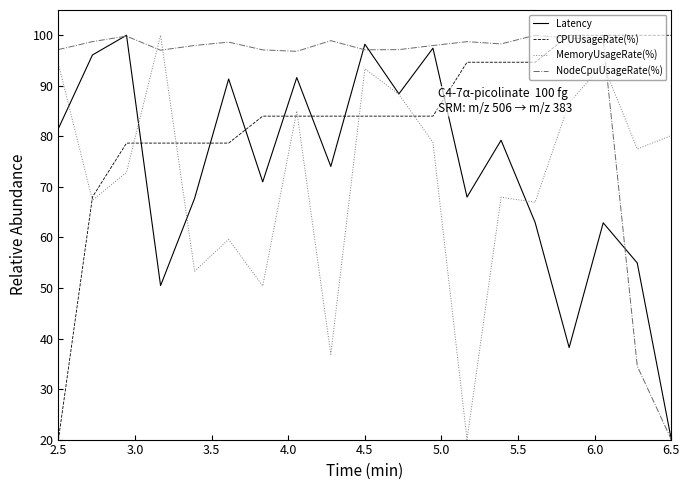

After their last crossing, which series has the higher values: NodeCpuUsageRate(%) or MemoryUsageRate(%)?

MemoryUsageRate(%)